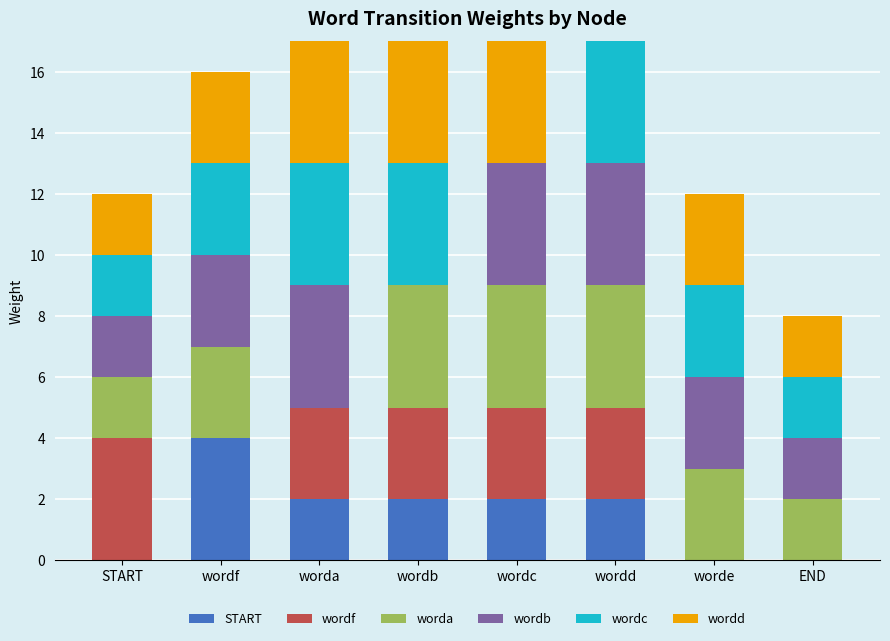

How many distinct data groups are displayed?

6